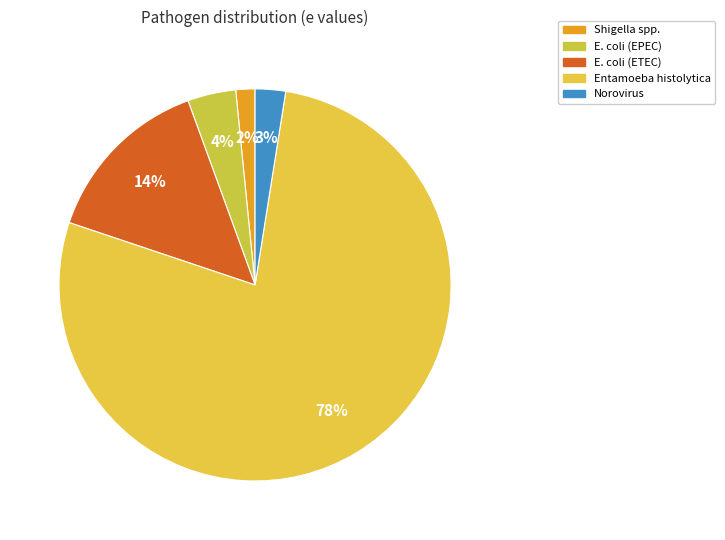

Which category has the biggest portion of the pie?

Entamoeba histolytica